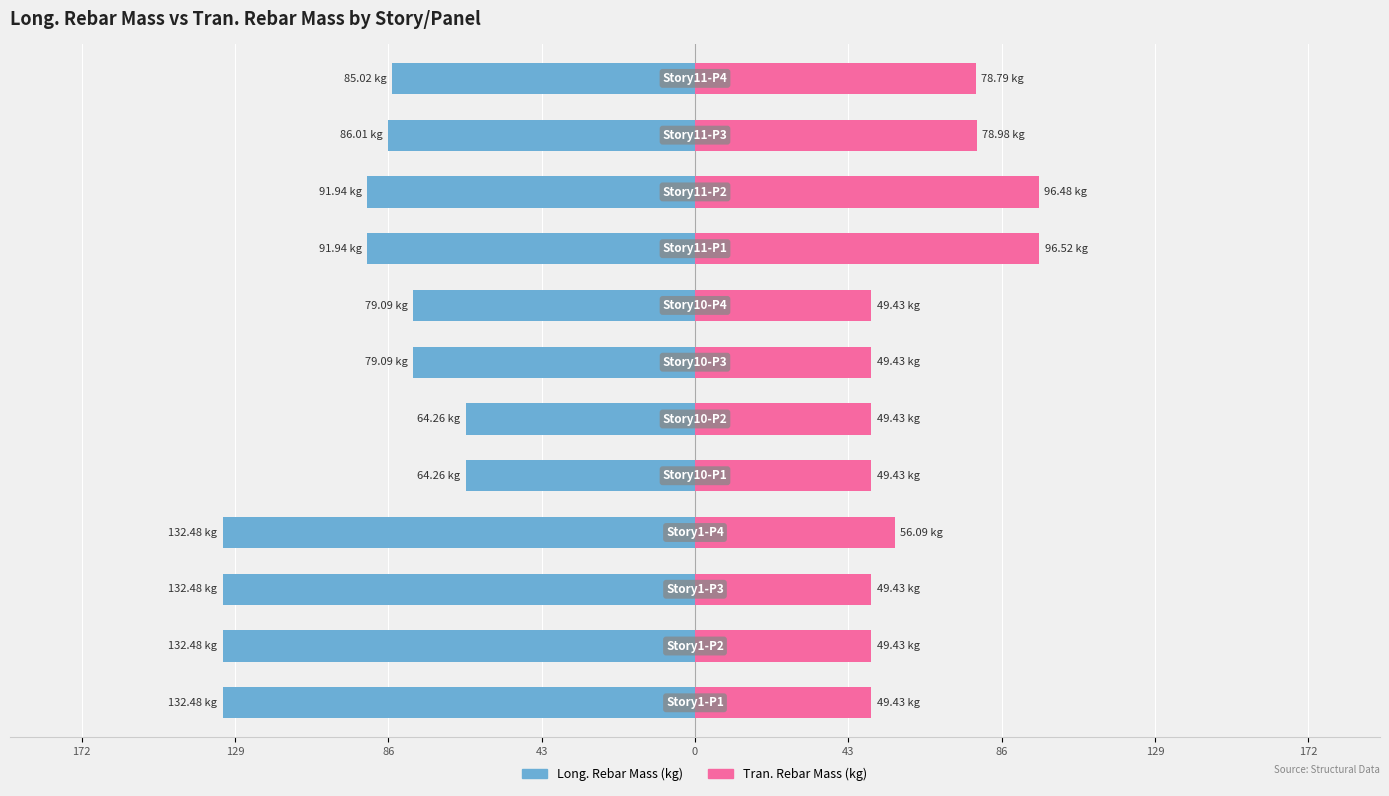

At 86, list the series in order from largest to smallest.

Tran. Rebar Mass (kg), Long. Rebar Mass (kg)